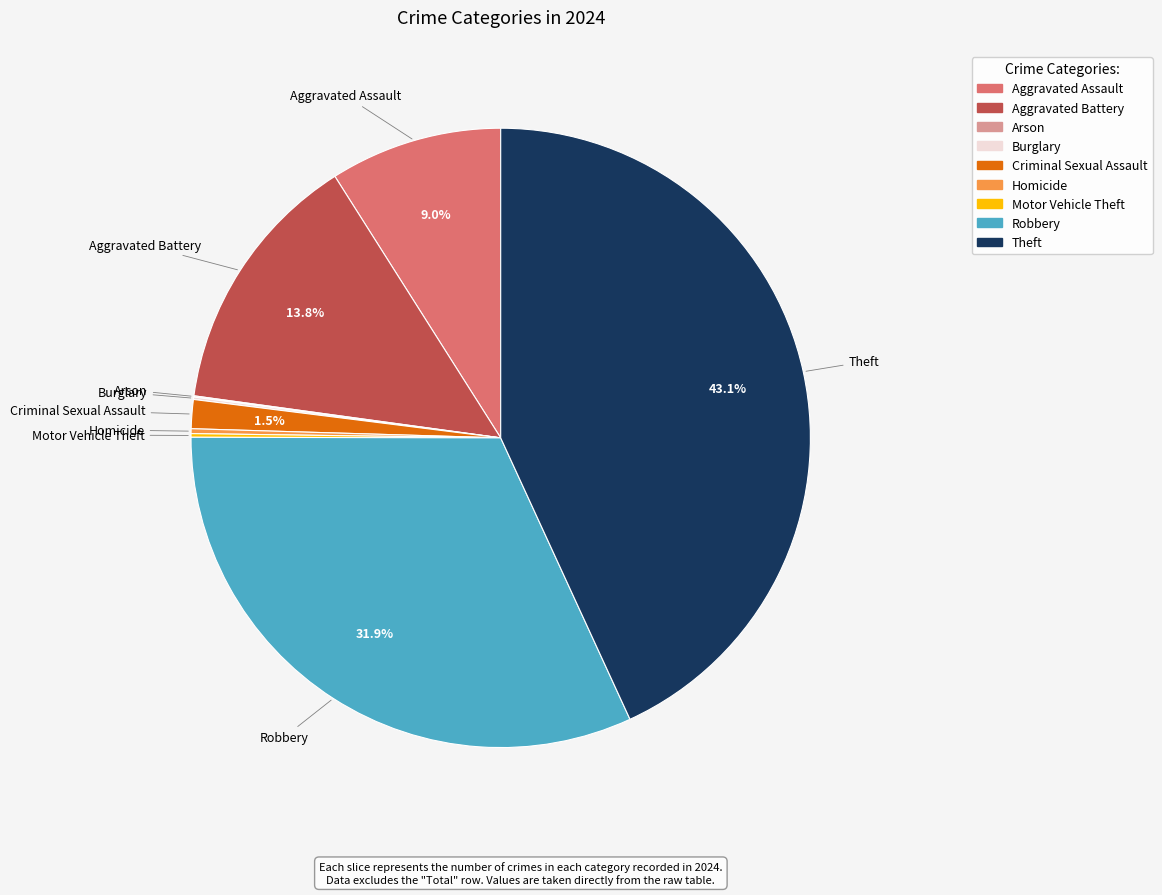

Combined, do Aggravated Assault and Theft account for over 50%?

Yes